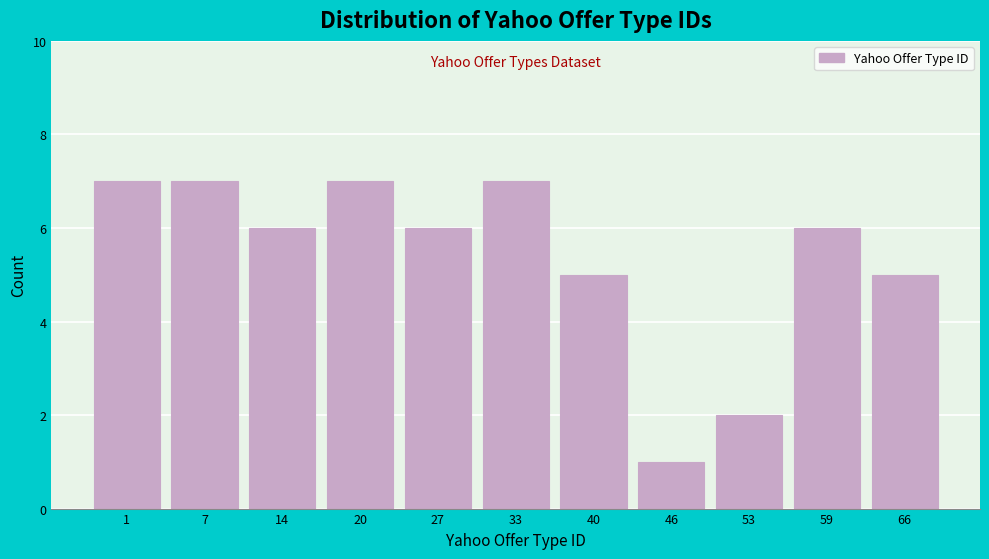

Reading left to right, extract all data points from this chart.

1=7	7=7	14=6	20=7	27=6	33=7	40=5	46=1	53=2	59=6	66=5